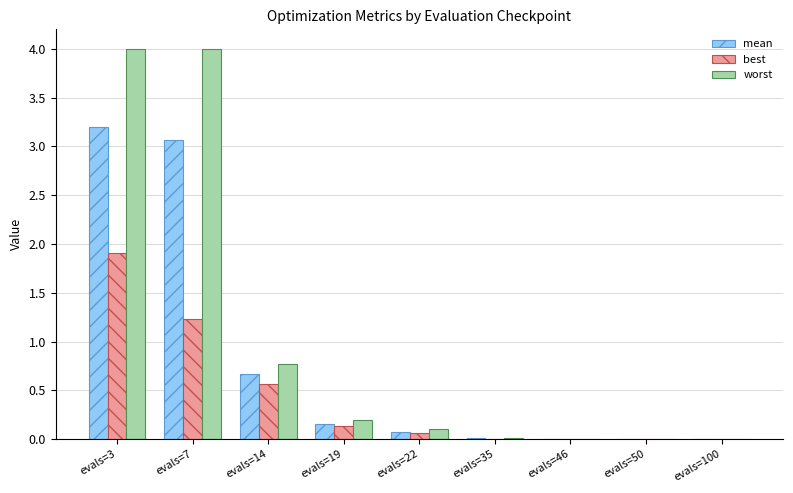

At which category is the sum across all series the highest?

evals=3